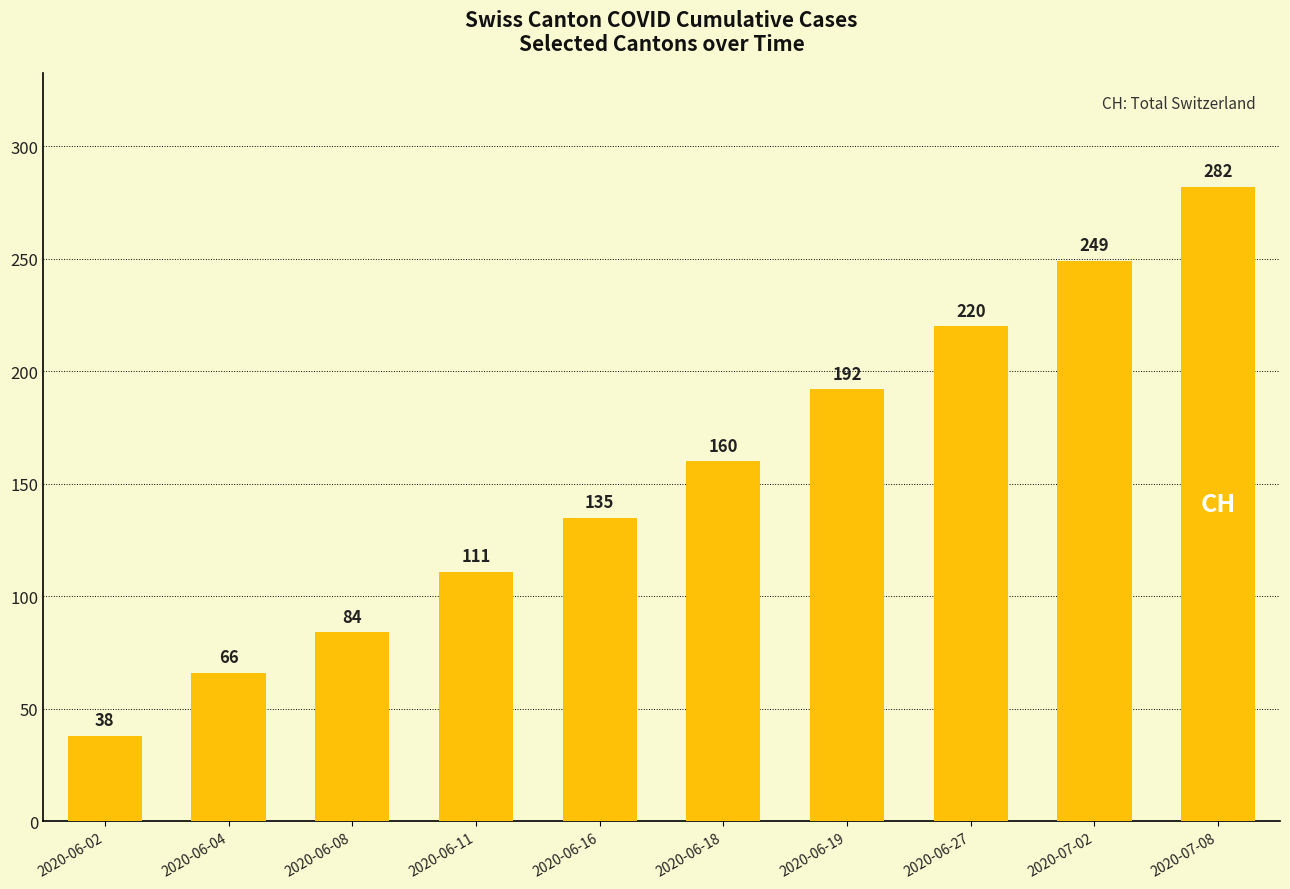

How many bars are there in total?

10